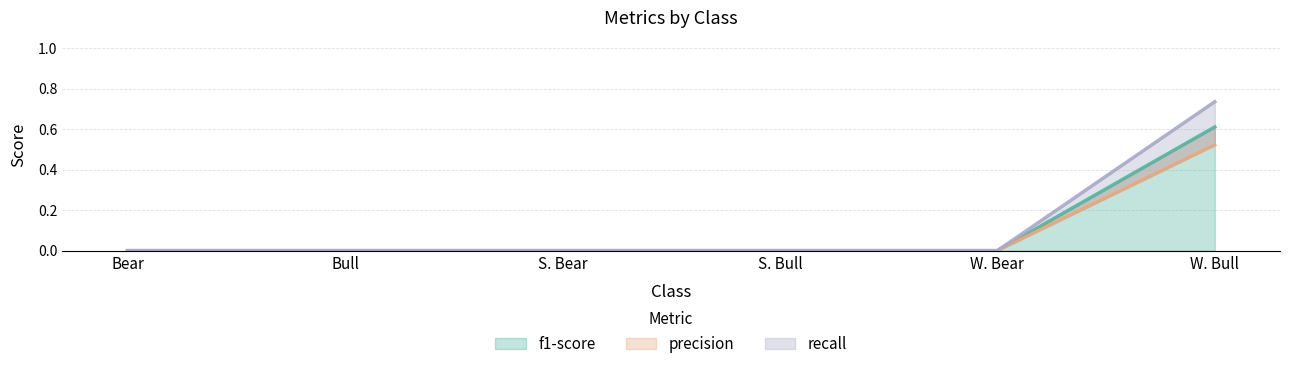

What is the maximum value shown in the chart?

0.7